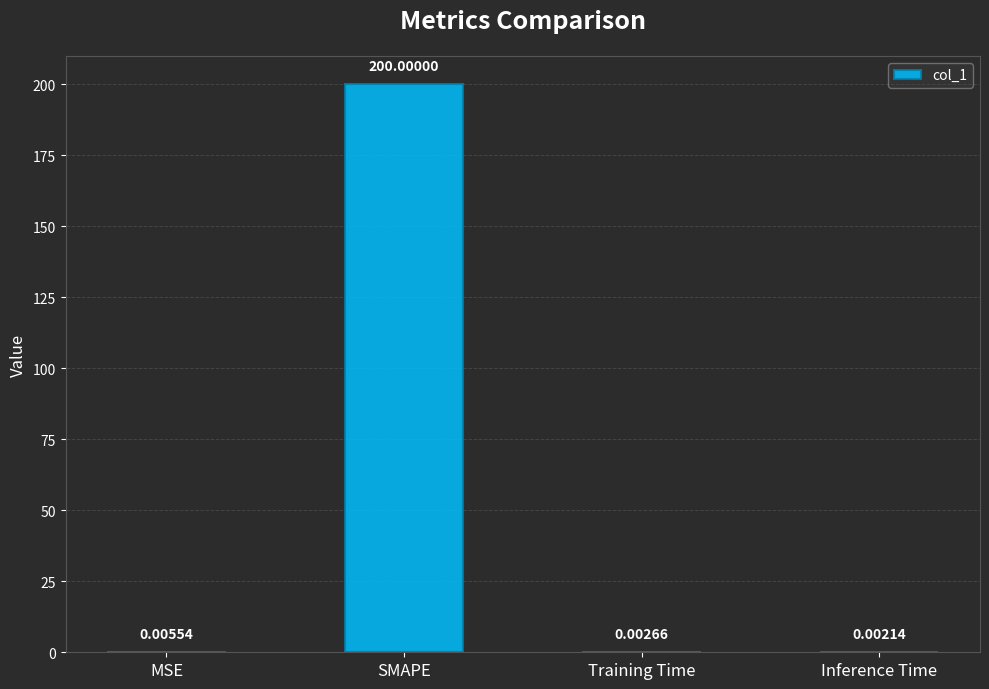

Between Inference Time and MSE, which is larger?

MSE